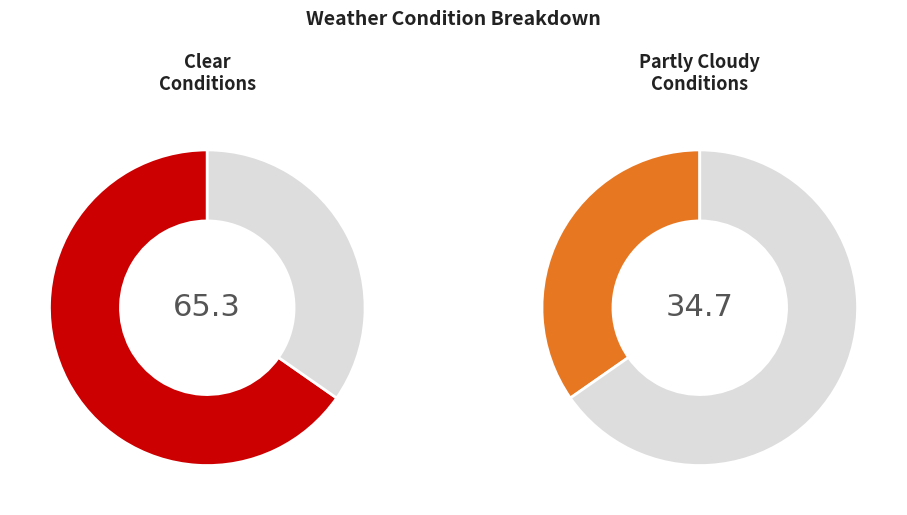

To the nearest percent, what is the combined percentage of Partly Cloudy and Clear?

100%